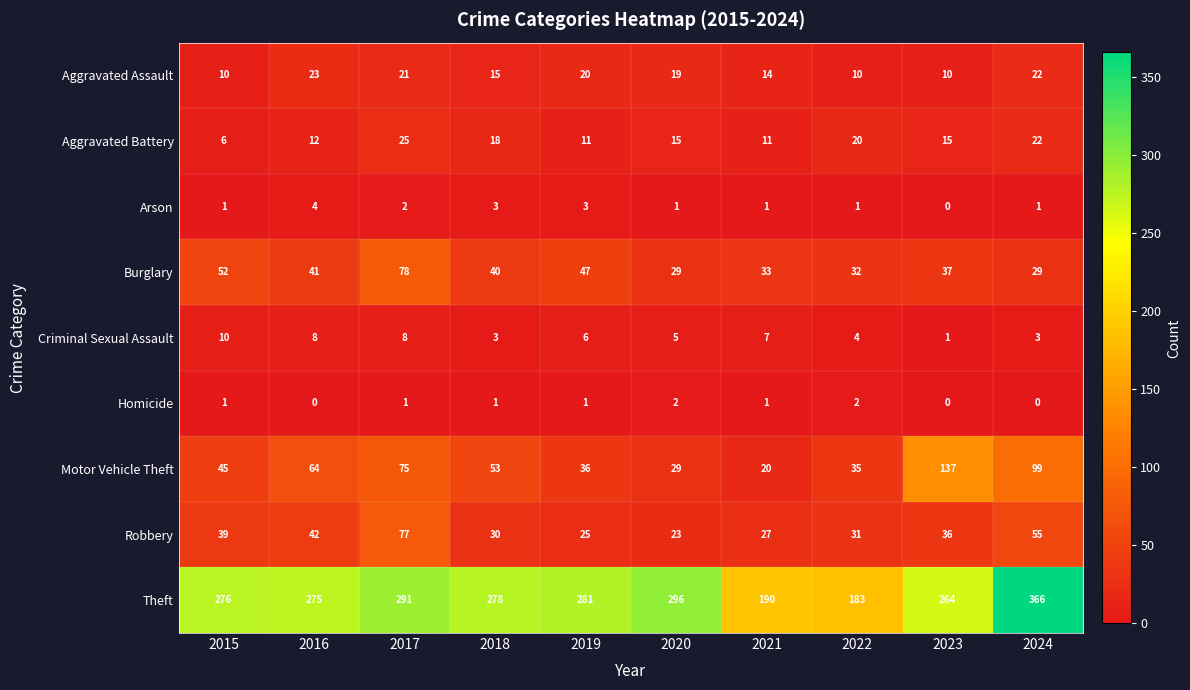

At which category does the chart reach its peak across all series?

2024